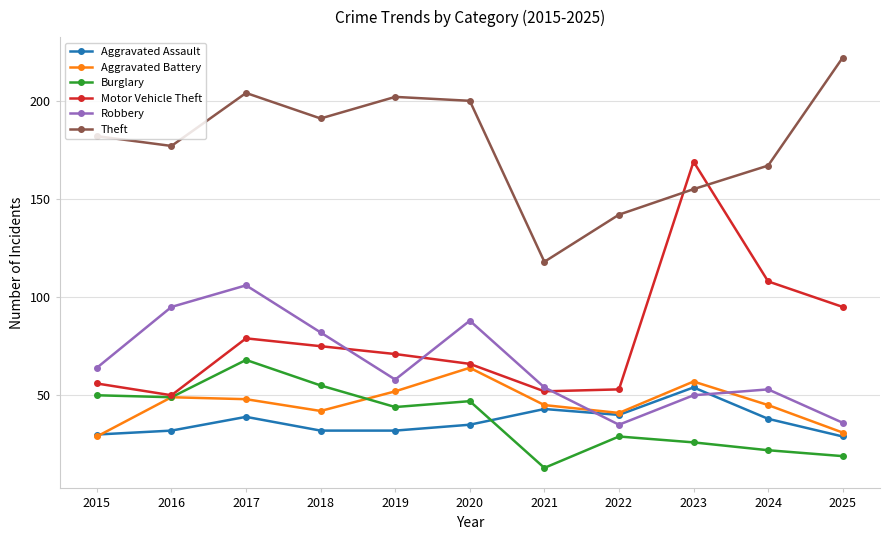

Is it true that Aggravated Assault equals 40 at 2022?

True